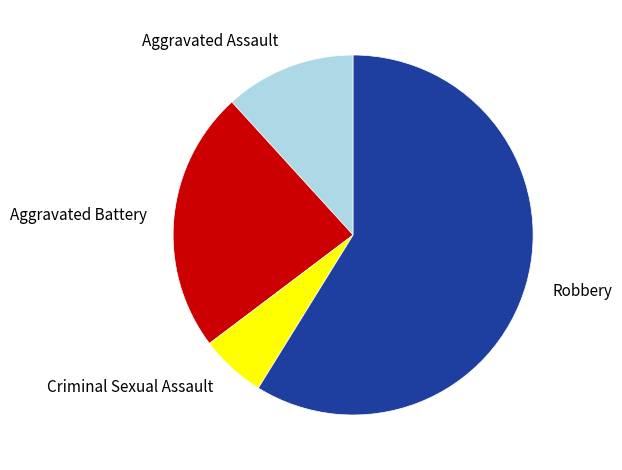

What is the smallest slice in the pie chart?

Criminal Sexual Assault